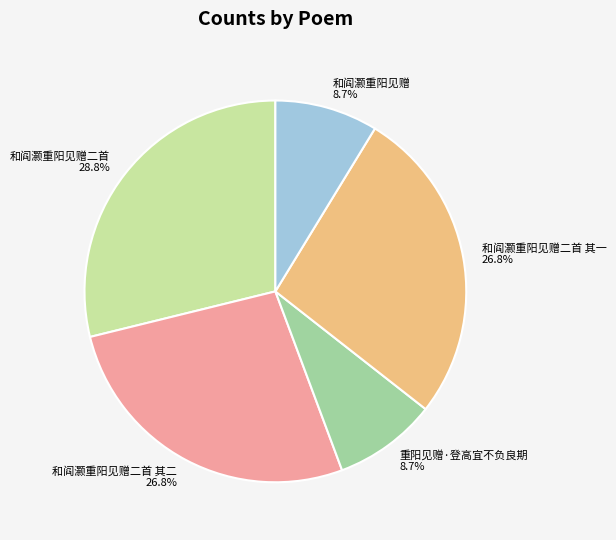

What is the largest slice in the pie chart?

和阎灏重阳见赠二首